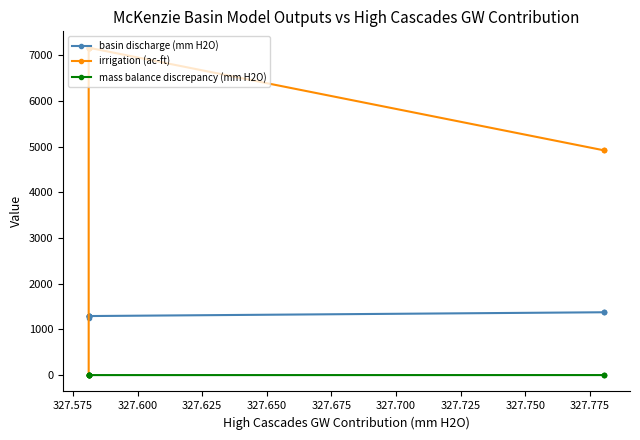

How many lines are shown in the chart?

3